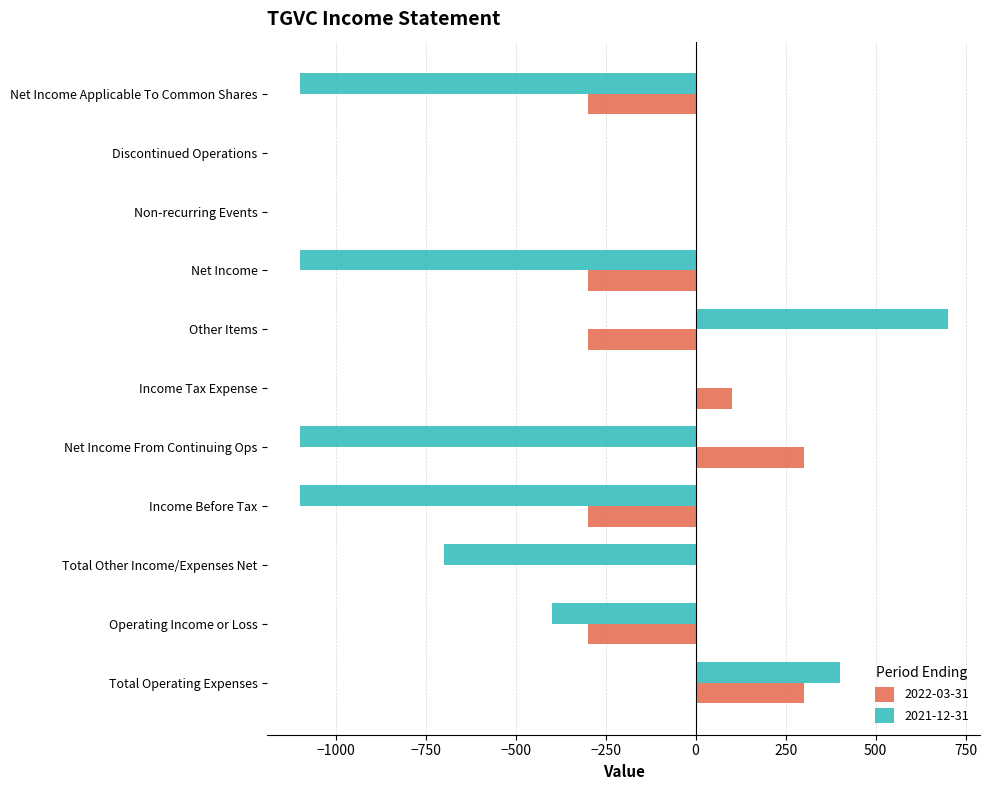

Which series has the largest total across all categories?

2022-03-31